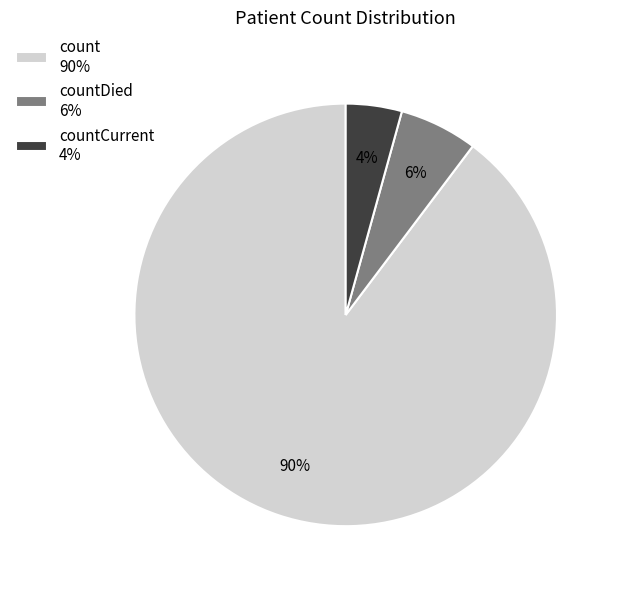

To the nearest percent, what is the difference between the countDied 6% and countCurrent 4% slice percentages?

2%